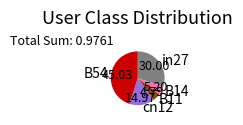

Count the number of slices in the pie.

5